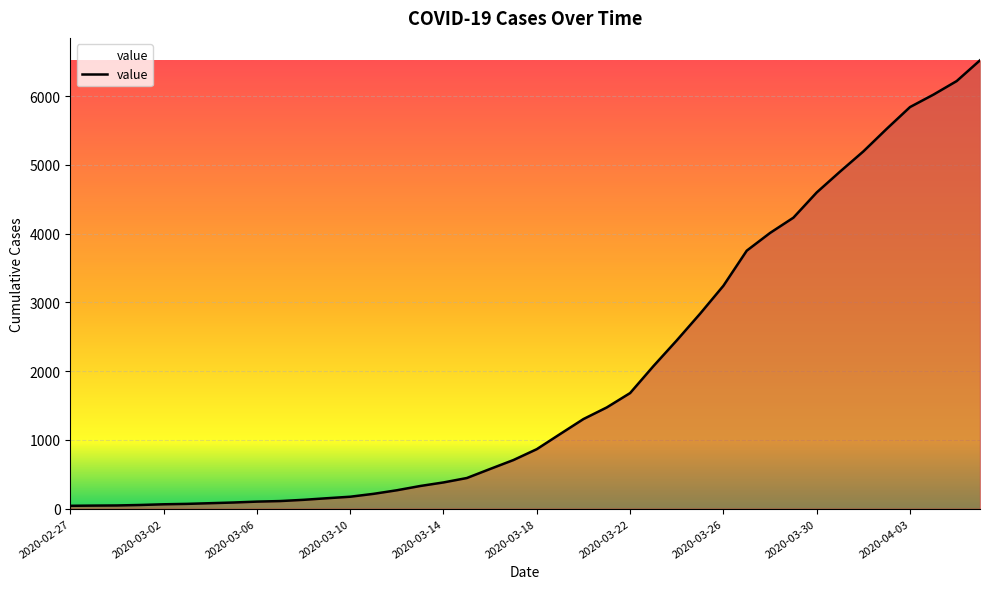

What is the difference between the maximum and minimum values?

6480